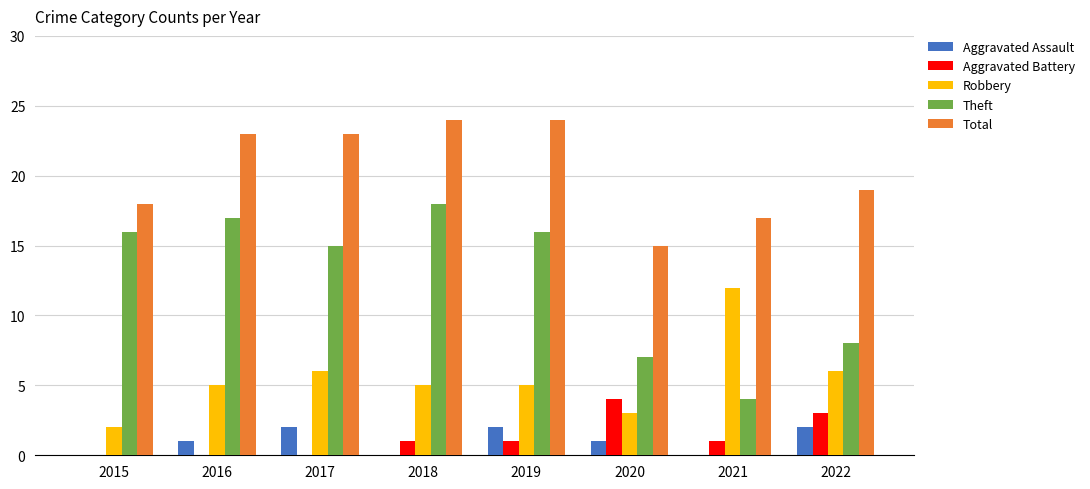

What is the highest value of the Aggravated Battery series?

4